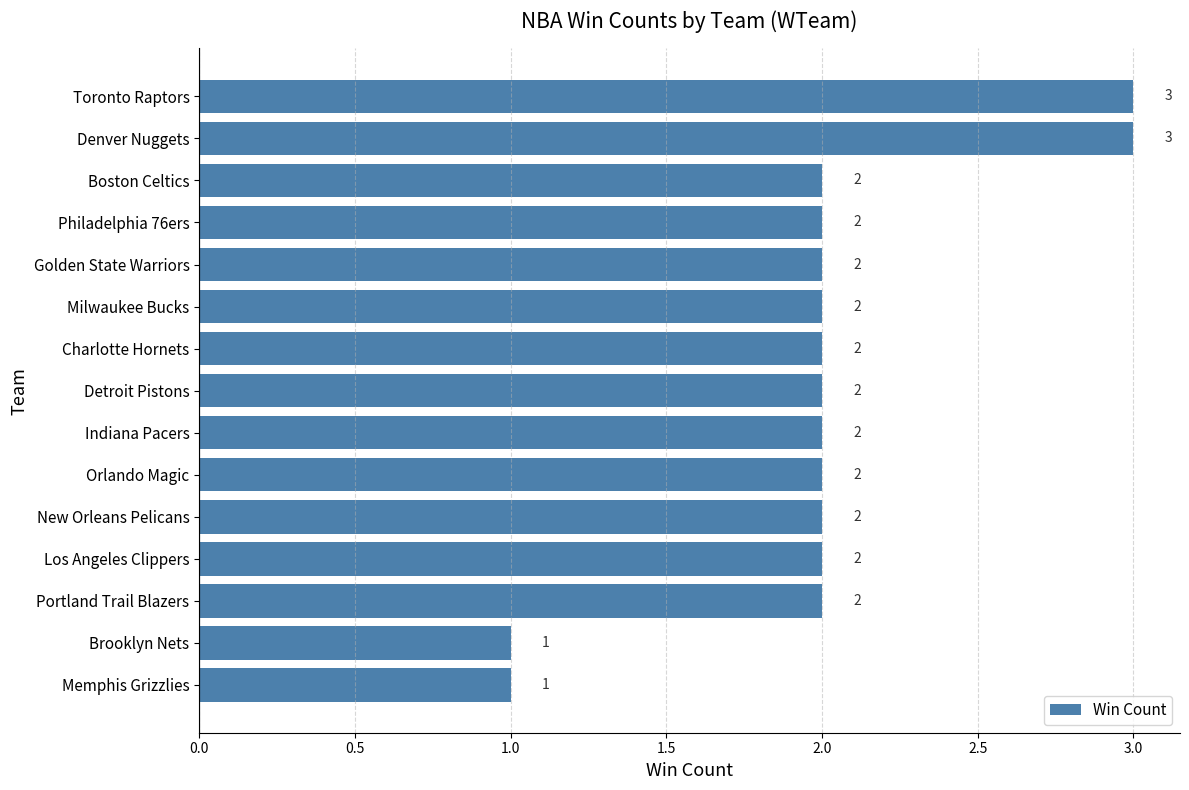

What is the sum of the values at Golden State Warriors and Denver Nuggets?

5